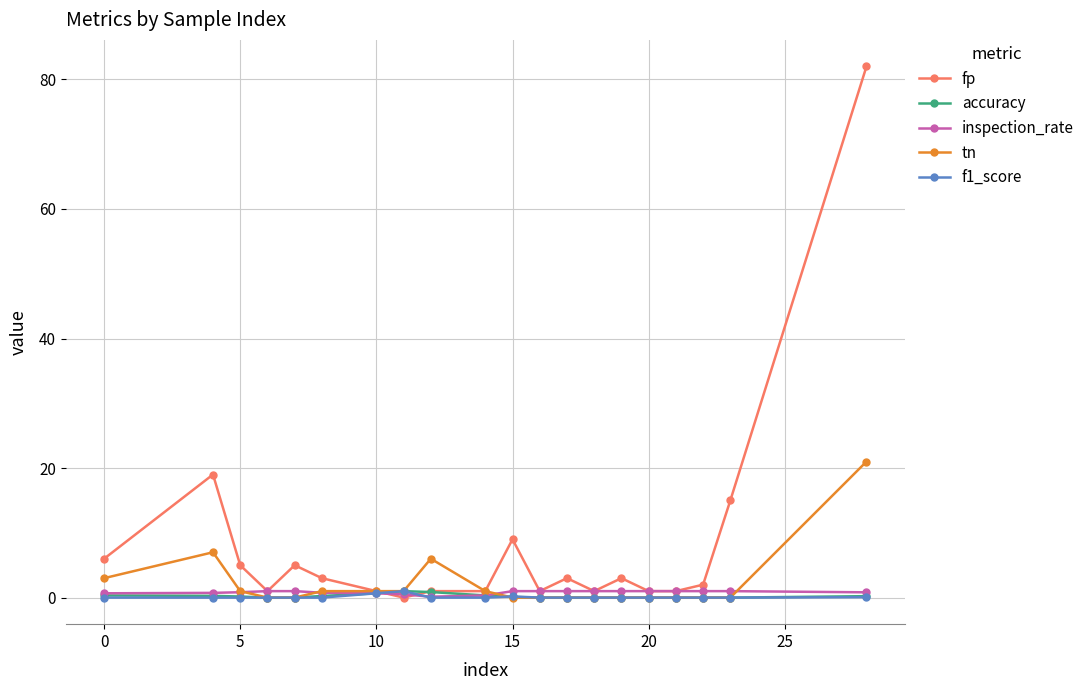

Which series has the largest total across all categories?

fp